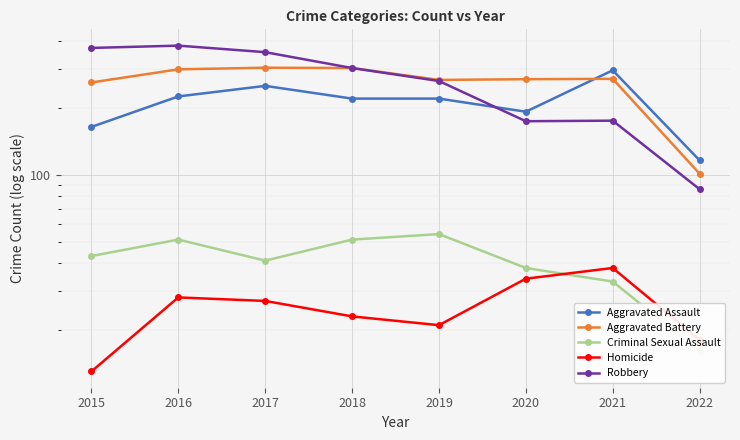

Count the number of data series in this chart.

5